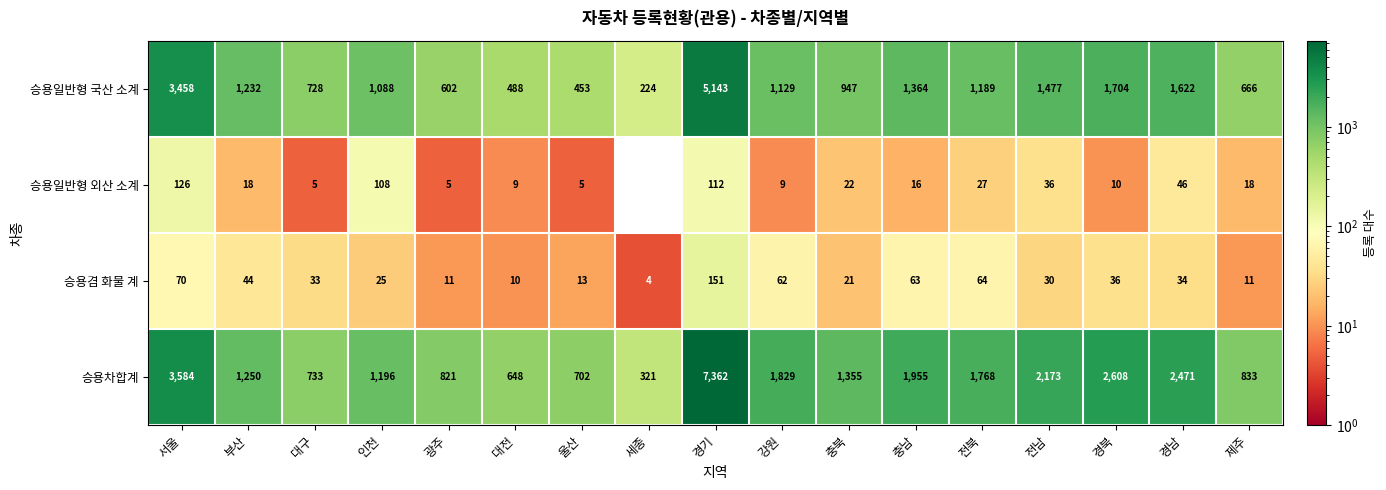

What is the average value of the 승용겸 화물 계 series?

40